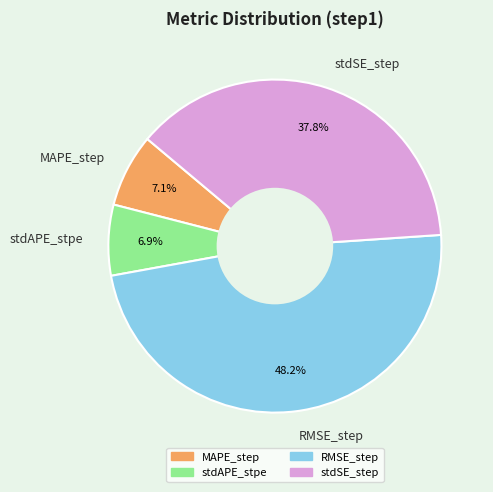

How many slices are in this pie chart?

4